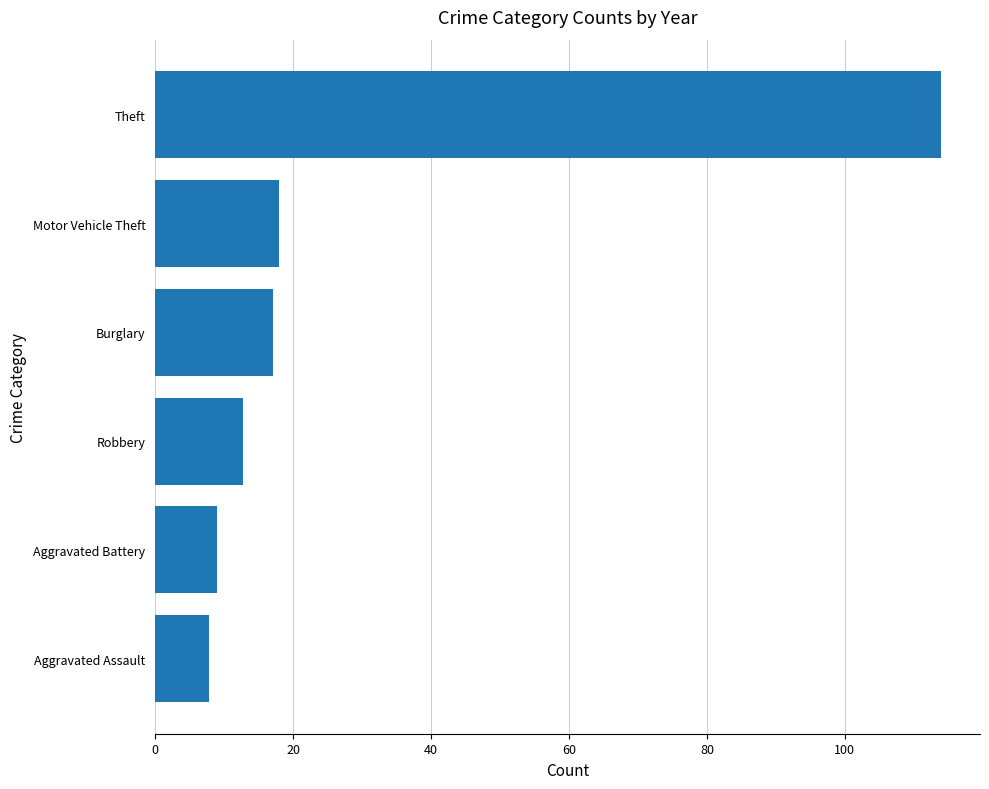

What is the approximate value at Robbery?

12.7